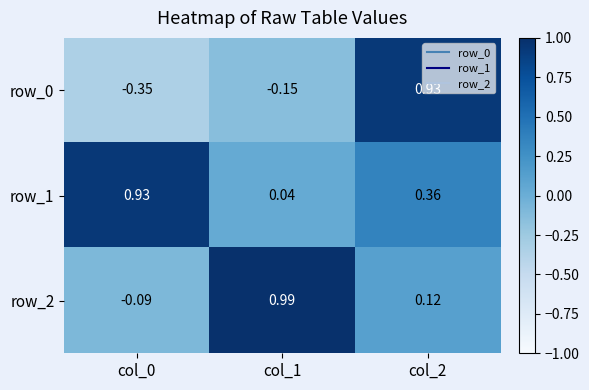

Is the value of row_2 at col_1 greater than the value of row_1 at col_2?

Yes